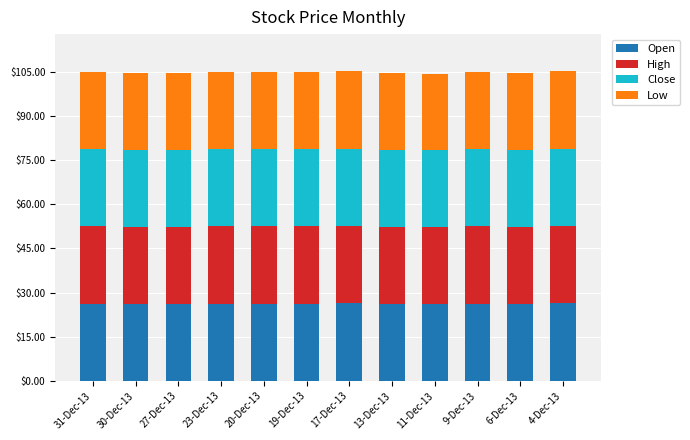

The value of Open at 19-Dec-13 is 26.2. True or false?

True